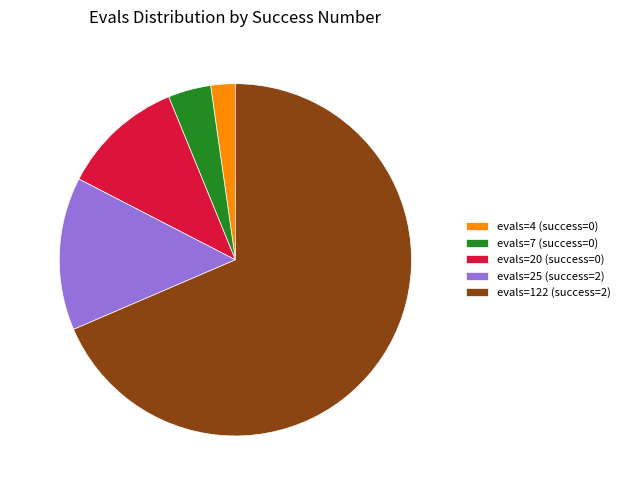

Which category accounts for the majority?

evals=122 (success=2)